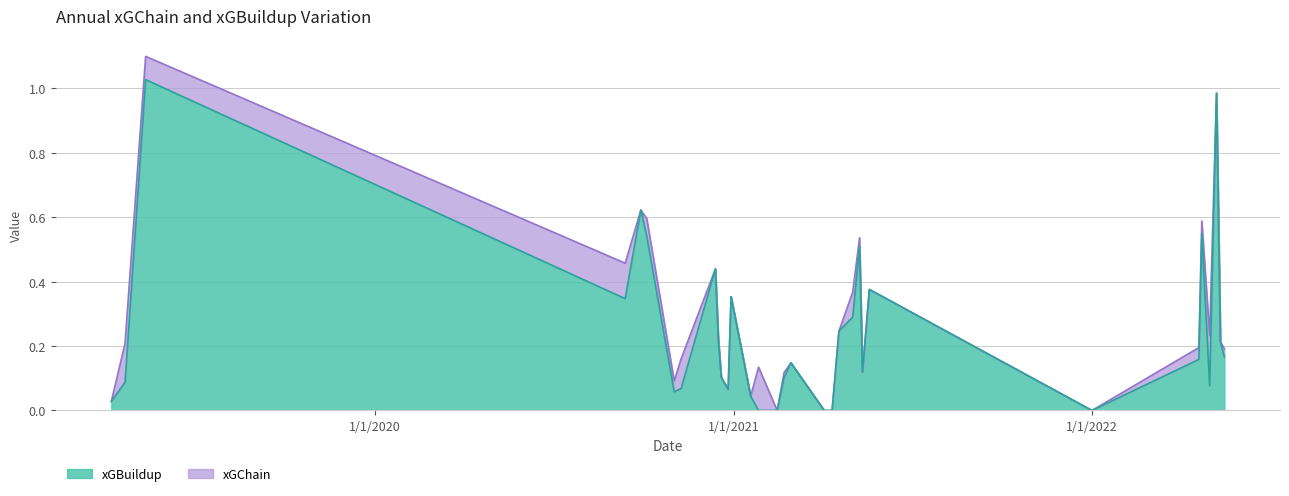

Which series has the largest total across all categories?

xGChain